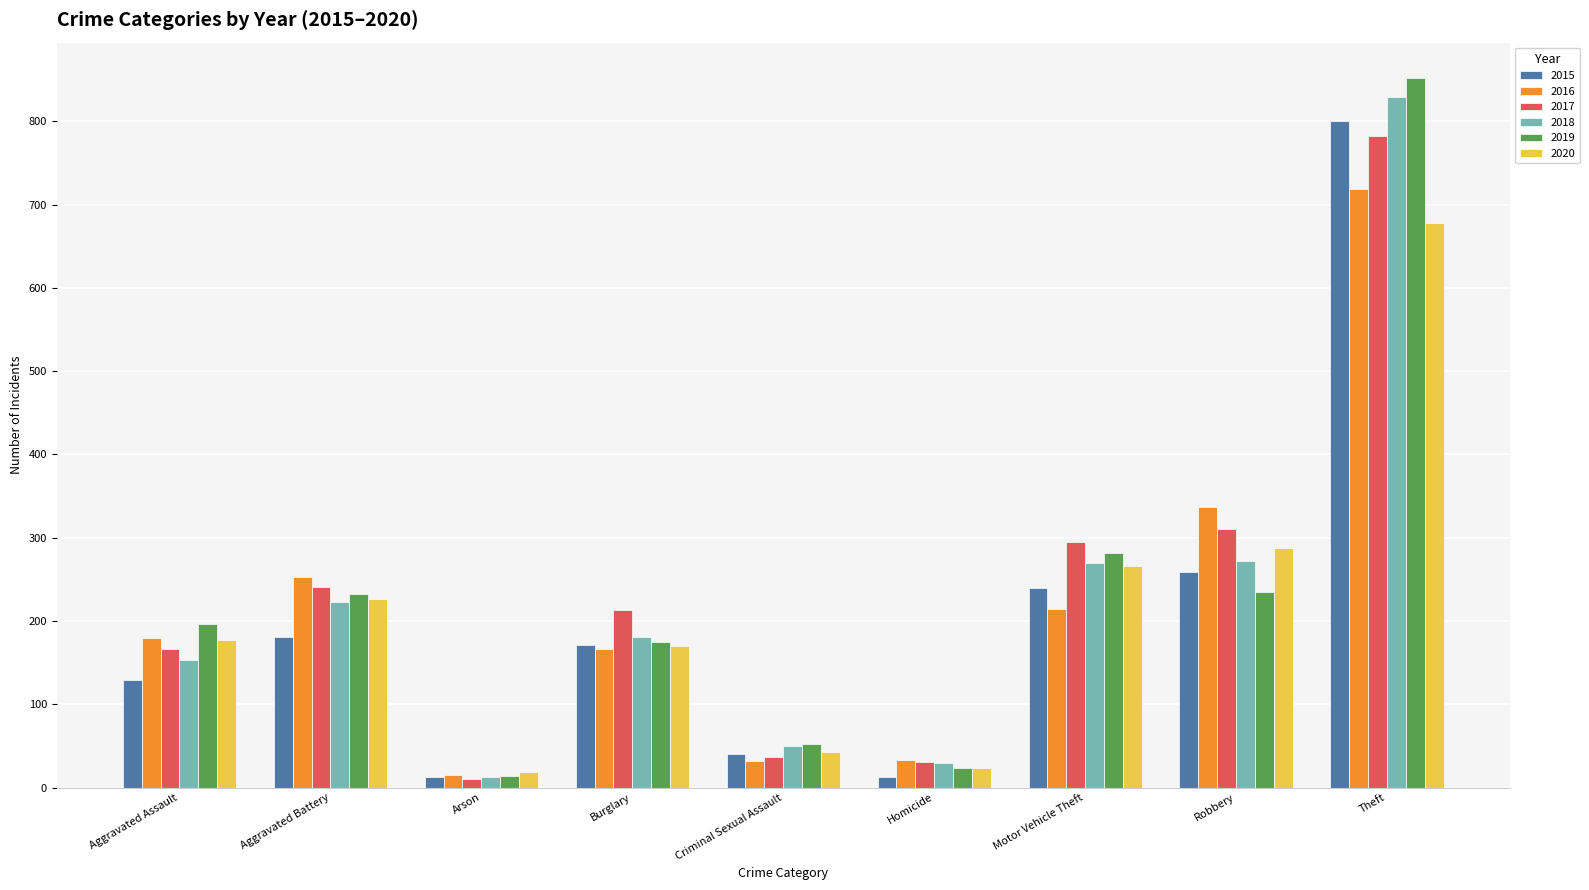

What is the label of the 9th bar from the right?

Aggravated Assault